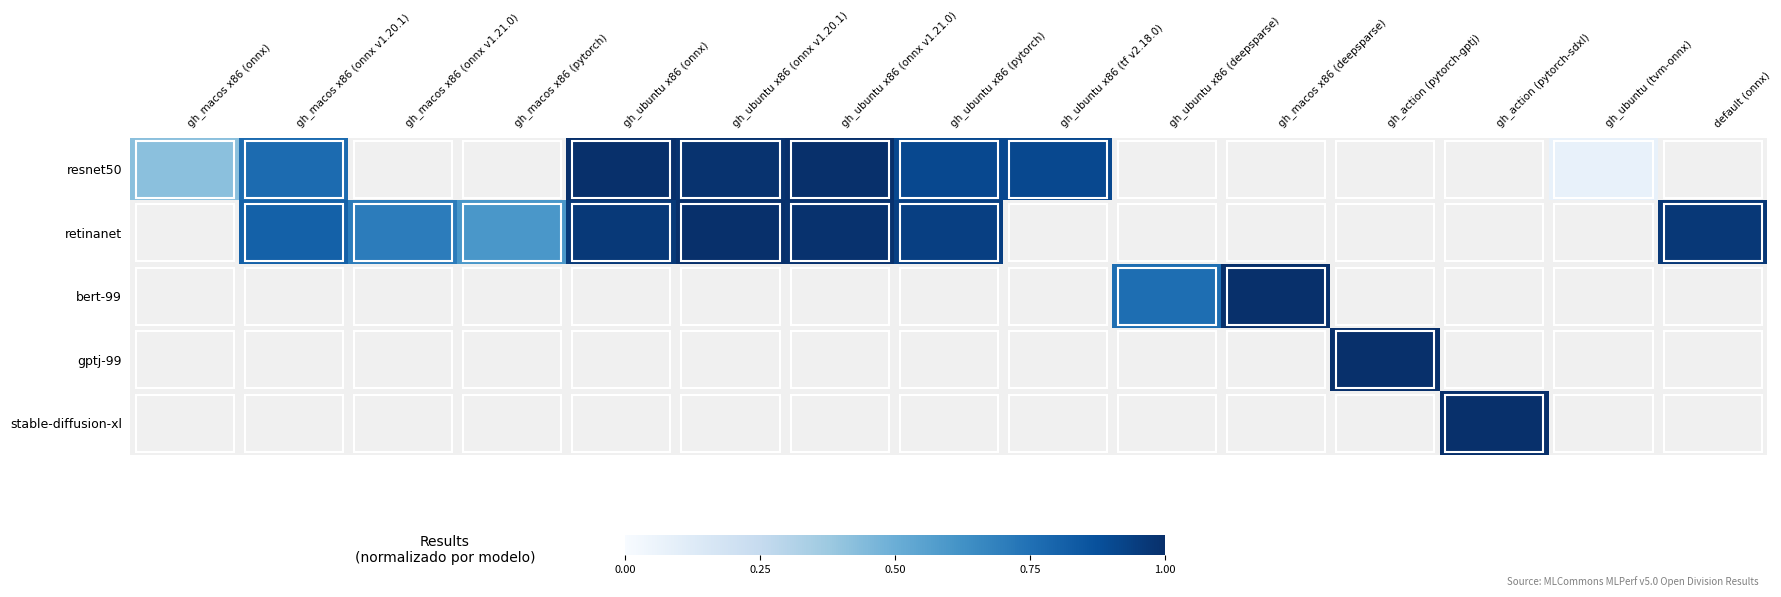

Between gh_macos x86 (onnx v1.21.0) and gh_ubuntu x86 (onnx v1.21.0), which is larger?

gh_ubuntu x86 (onnx v1.21.0)